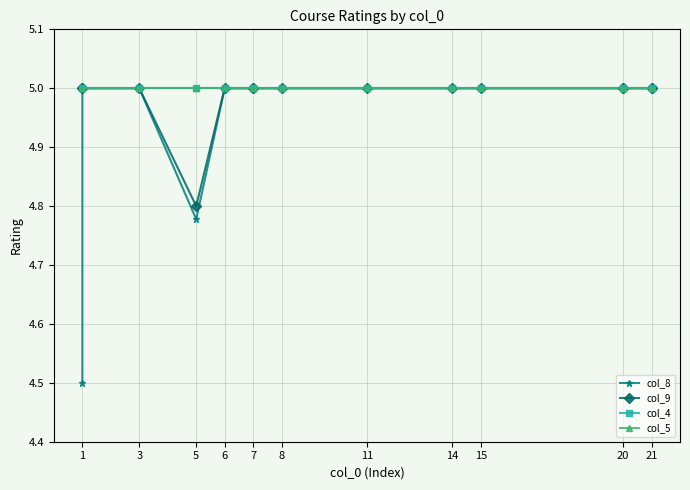

At which label does col_5 reach its peak?

1